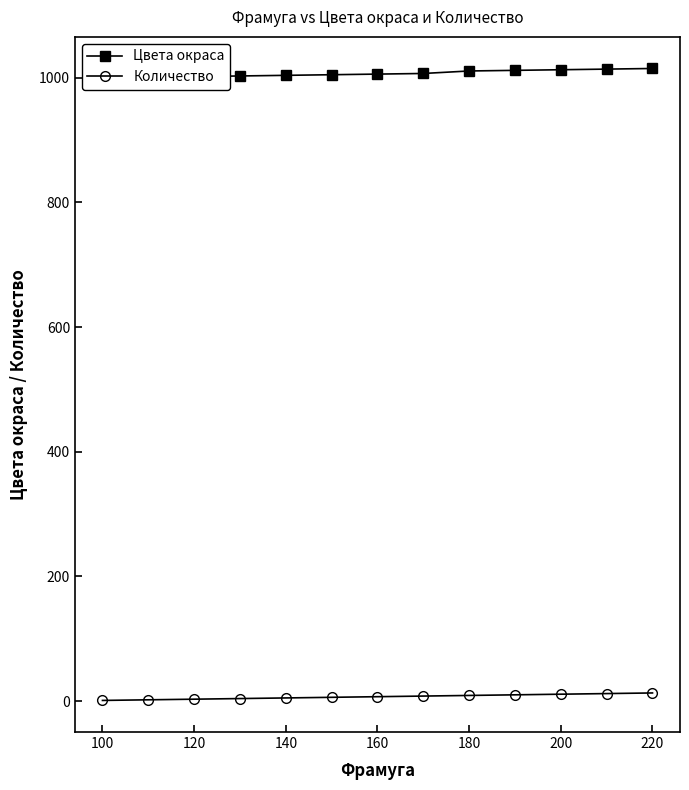

How many values in the Цвета окраса series exceed 1006?

6